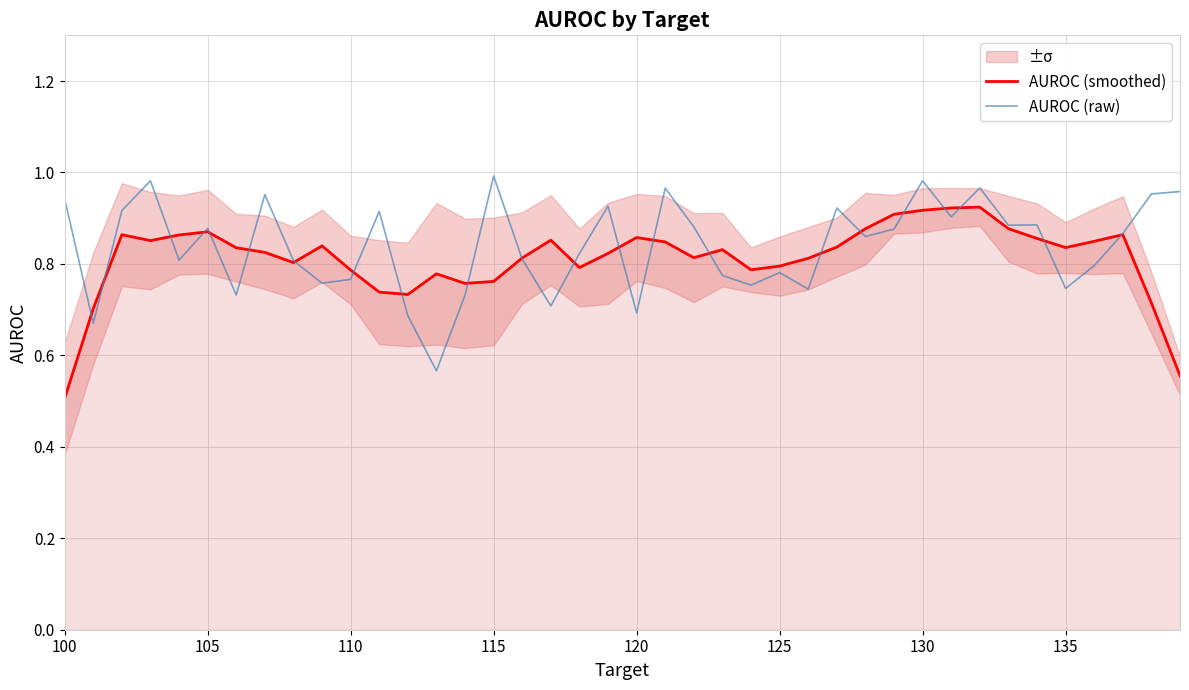

What is the lowest value of the AUROC (smoothed) series?

0.5